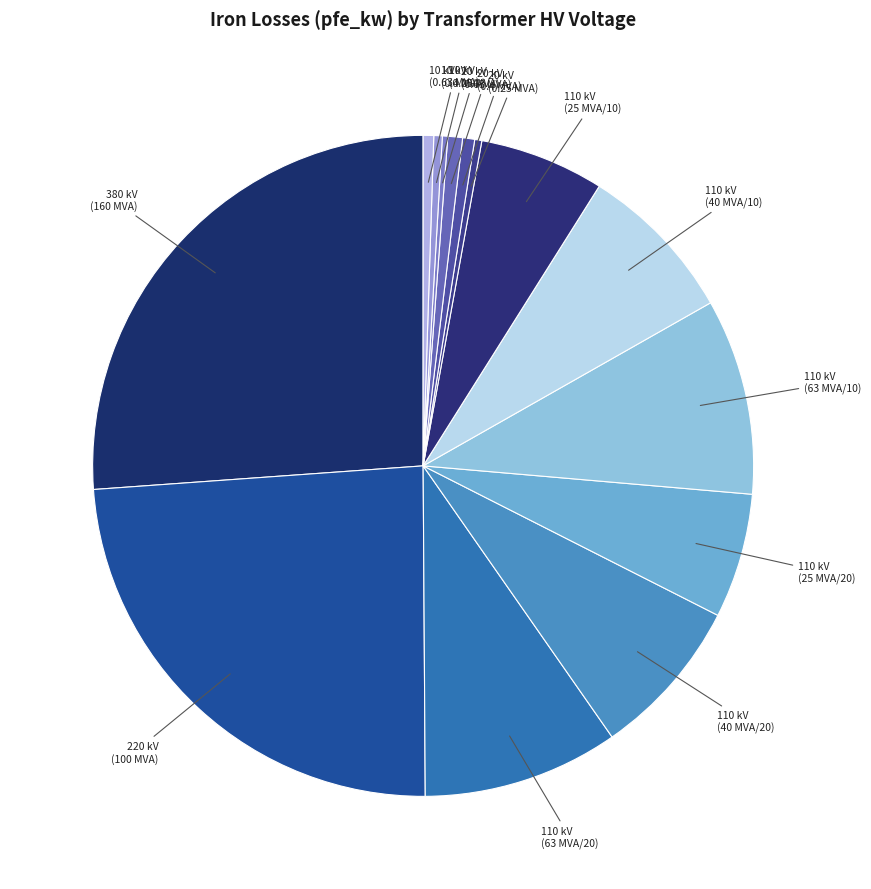

Is it true that 110 kV (40 MVA/20) is 1% of the pie?

False